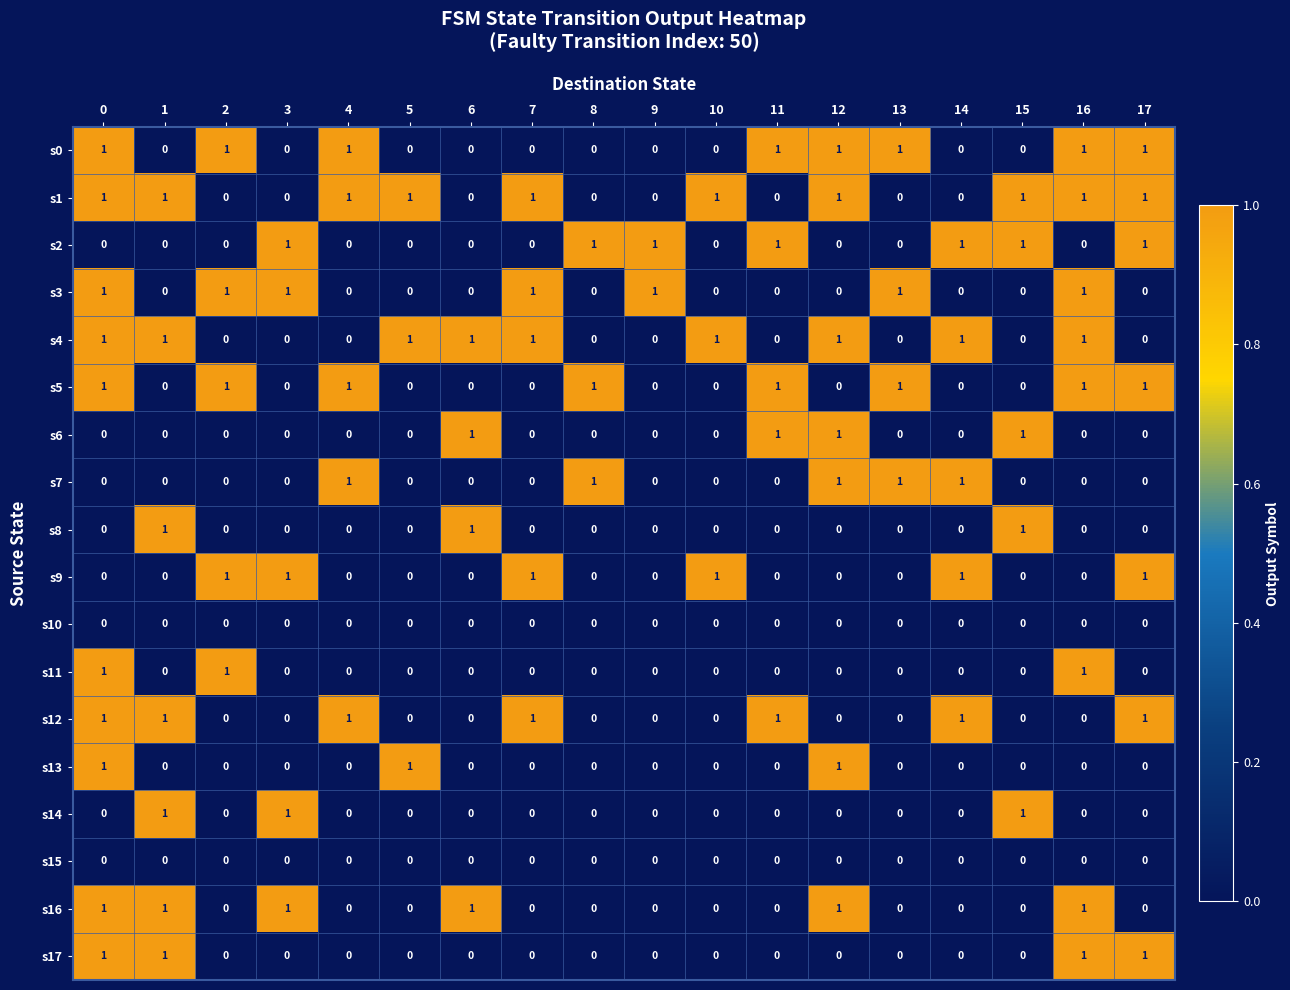

The value of s10 at 5 is 0. True or false?

True